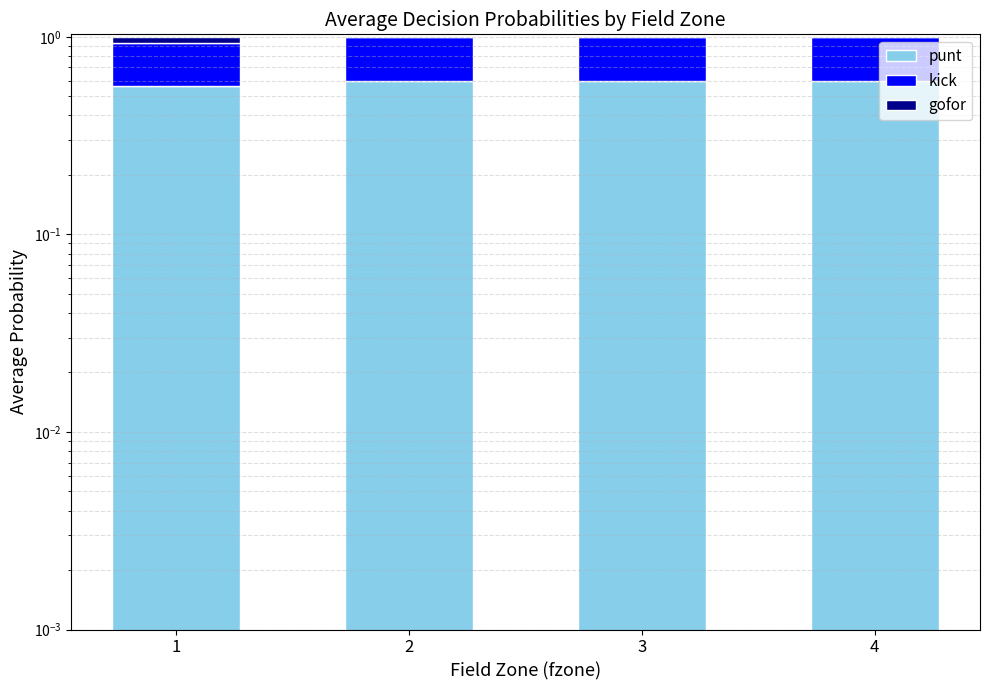

At 4, list the series in order from smallest to largest.

gofor, kick, punt